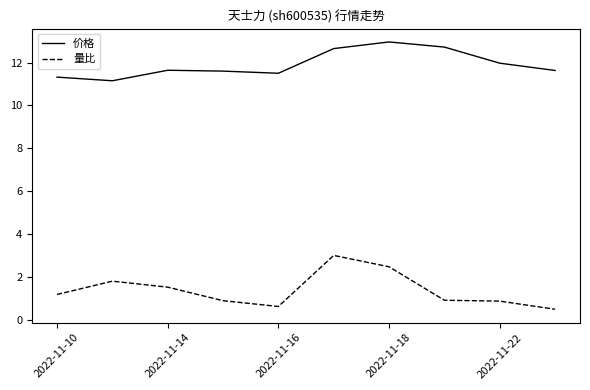

True or false: 价格 and 量比 intersect in this chart.

False